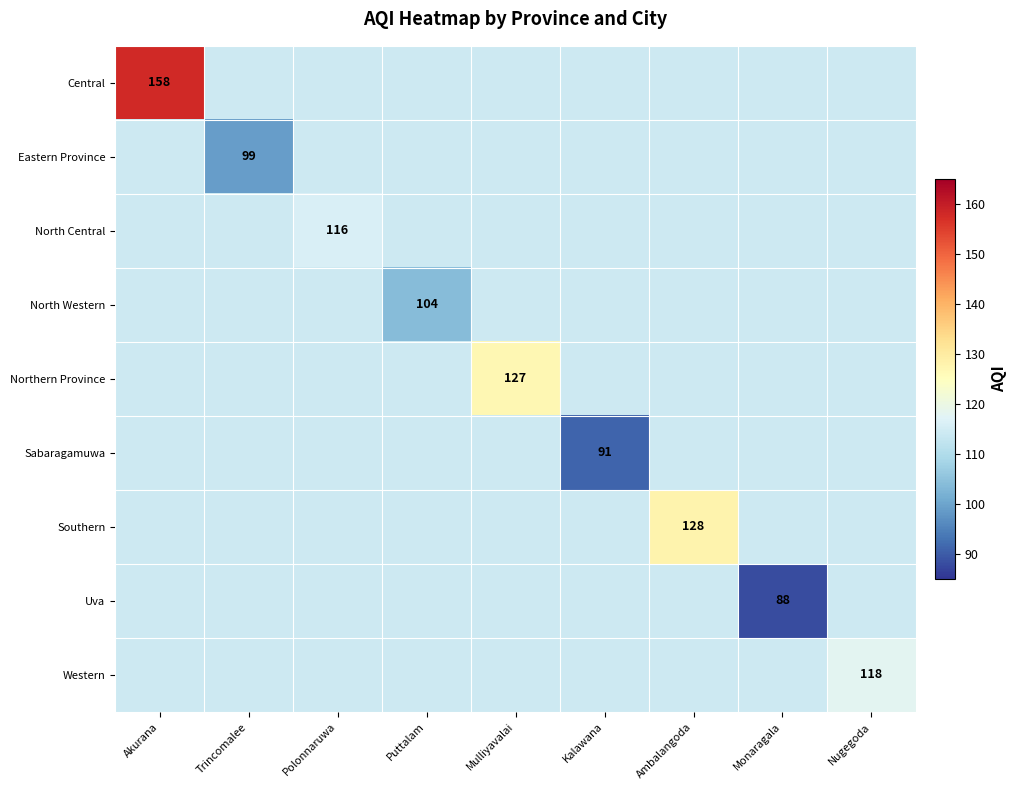

The Eastern Province series shows 176.8 at Nugegoda. True or false?

False